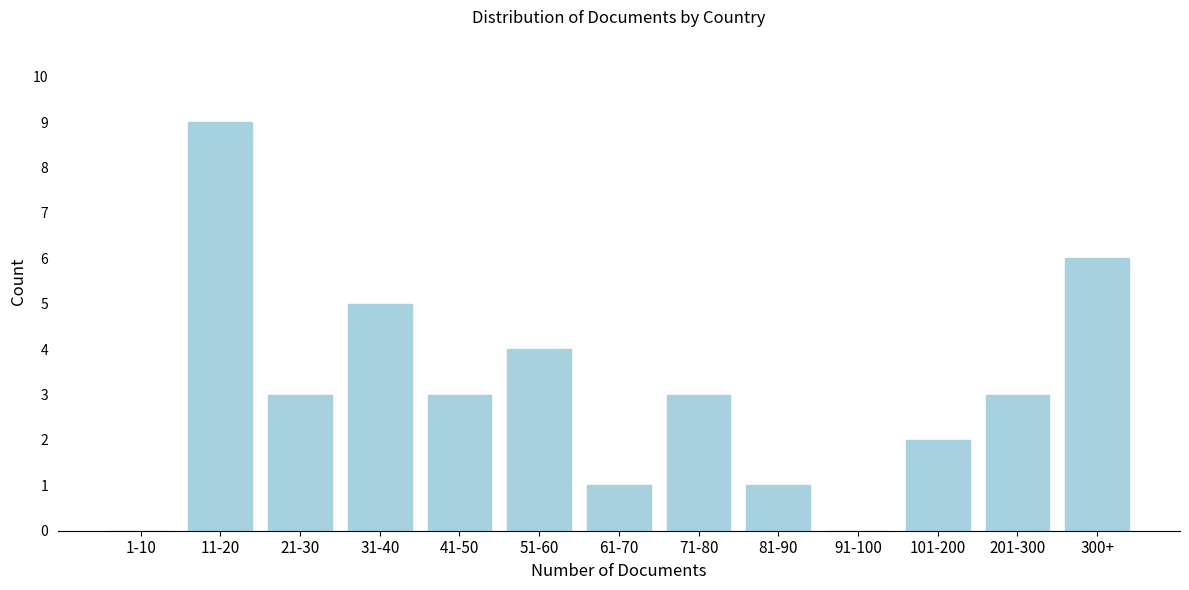

Reading left to right, extract all data points from this chart.

1-10=0	11-20=9	21-30=3	31-40=5	41-50=3	51-60=4	61-70=1	71-80=3	81-90=1	91-100=0	101-200=2	201-300=3	300+=6